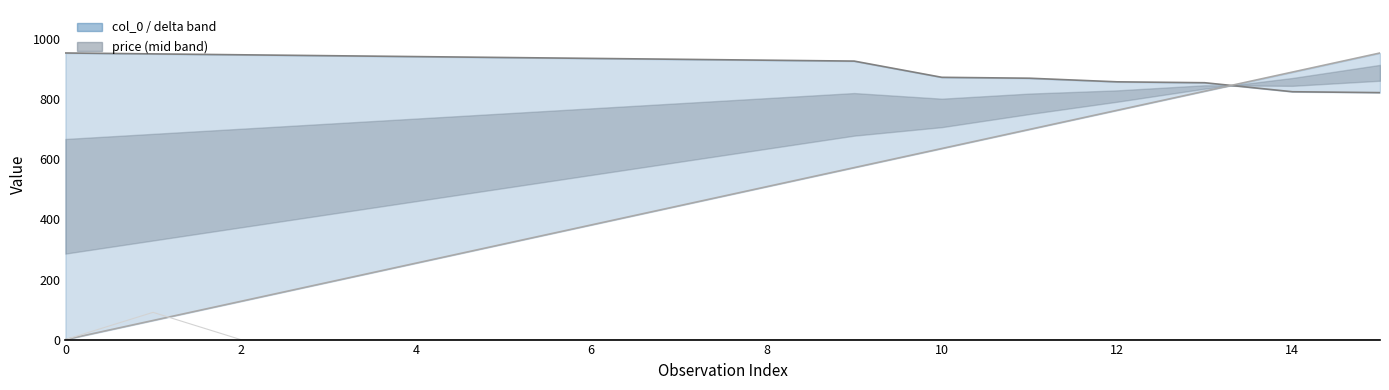

How many data points are above 933?

7